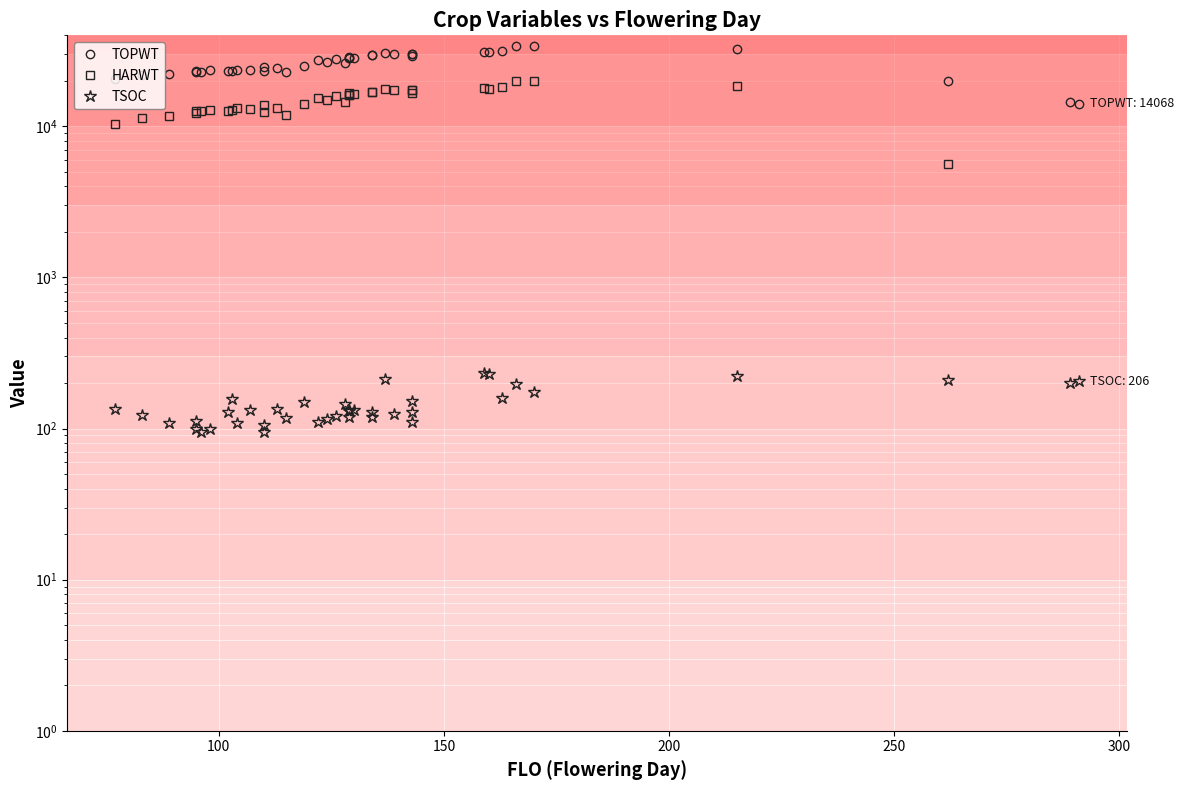

True or false: TOPWT has a value of 44552 at 16.

False